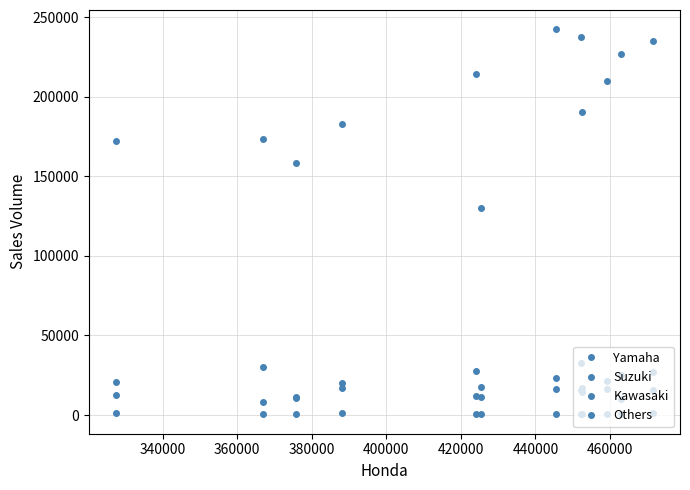

True or false: Others and Kawasaki intersect in this chart.

False